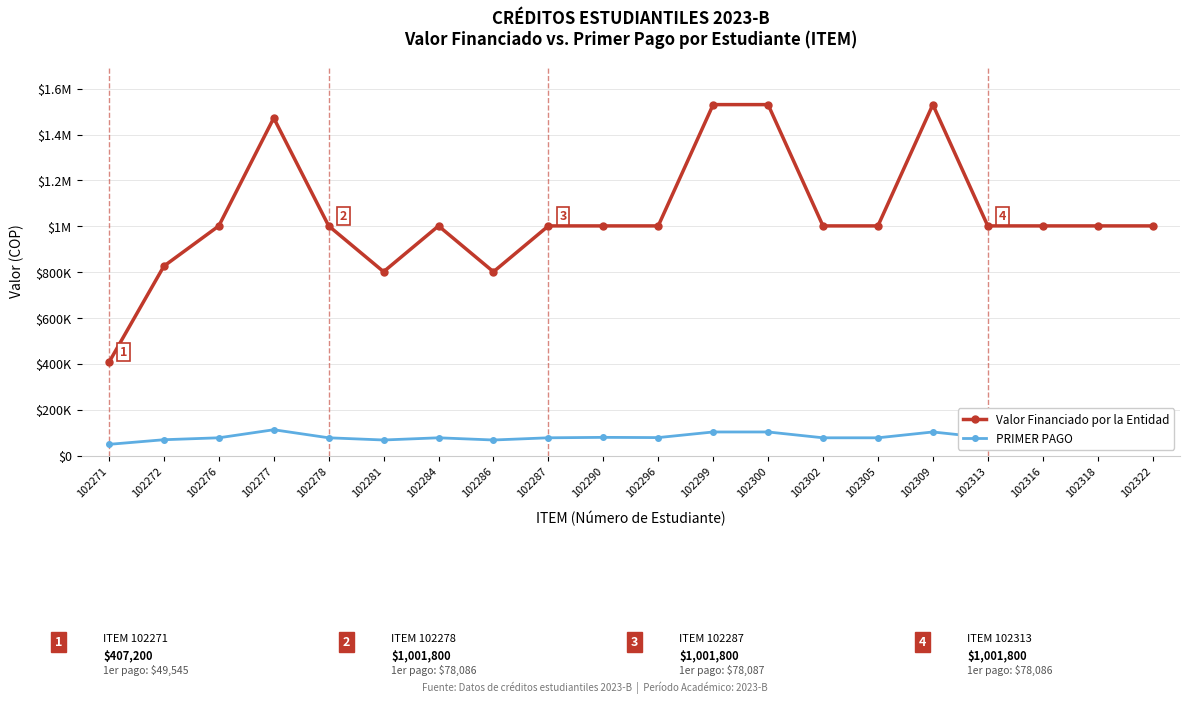

Reading left to right, transcribe all the data shown in this chart.

Valor Financiado por la Entidad: 407200	826500	1001800	1472200	1001800	802100	1001800	801800	1001800	1001800	1001800	1530600	1530600	1001800	1001800	1530600	1001800	1001800	1001800	1001800
PRIMER PAGO: 49545	69672	78086	113209	78086	68500	78086	68486	78087	80000	79000	103469	103468	78086	78086	103468	78086	78086	78100	78086